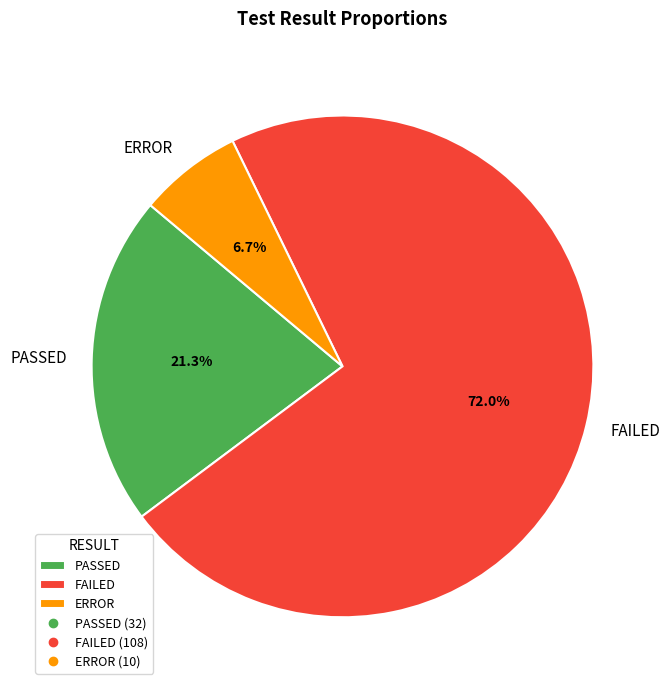

To the nearest percent, what is the average slice percentage?

33%